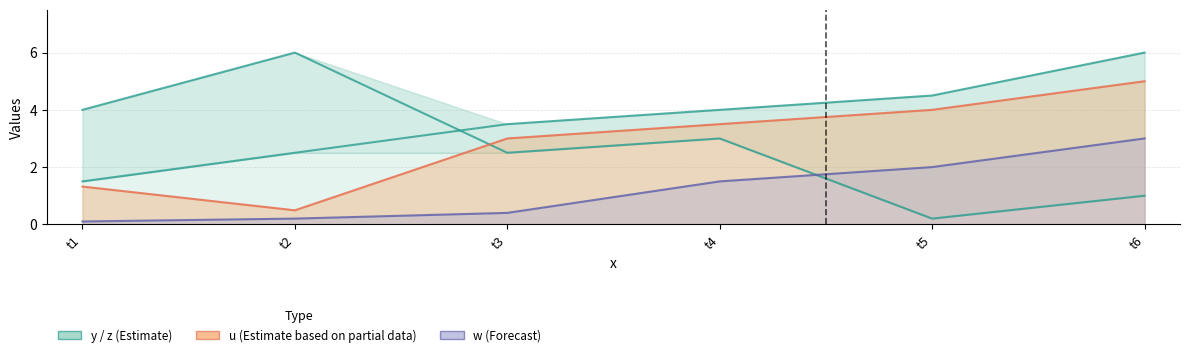

Between which two adjacent categories do z and y first intersect?

t2 and t3